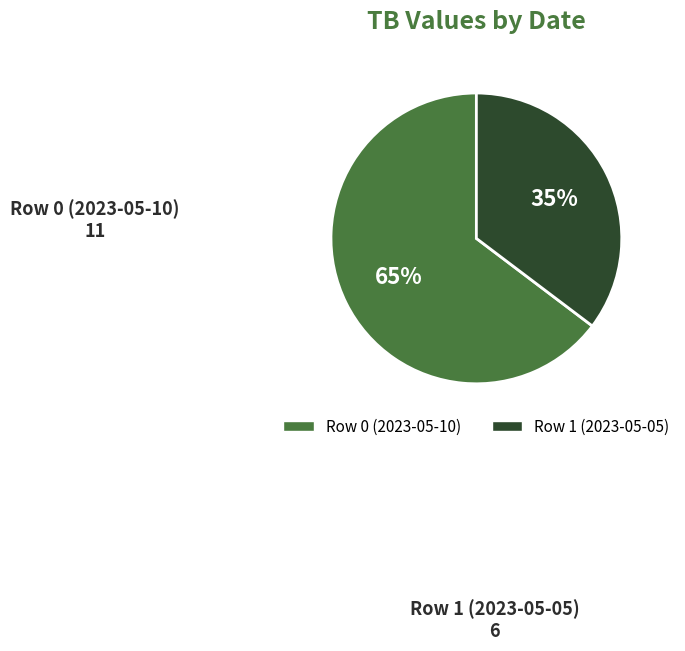

To the nearest percent, what portion does Row 0 (2023-05-10) represent?

65%